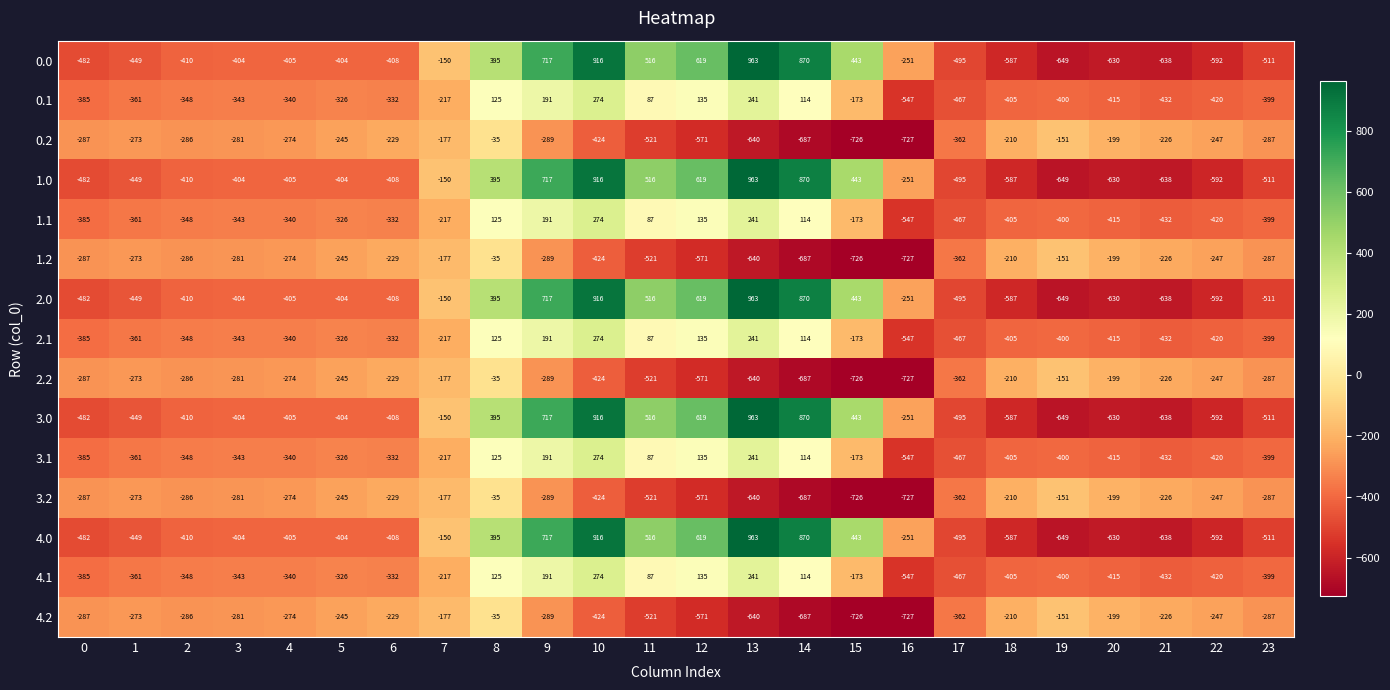

What is the difference between the highest and lowest values at 0?

195